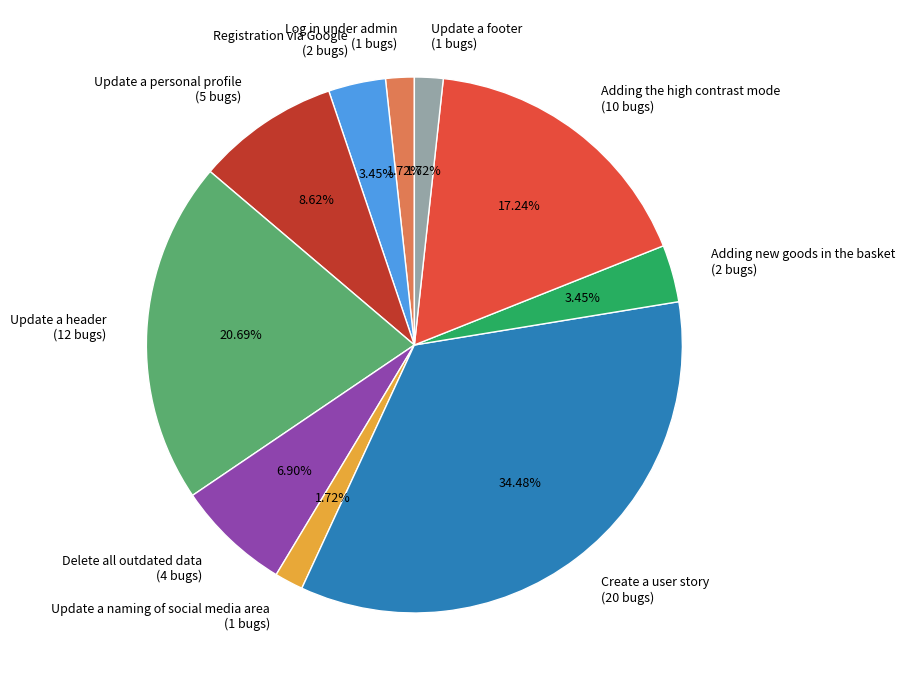

Is there any slice that represents more than half of the pie?

No